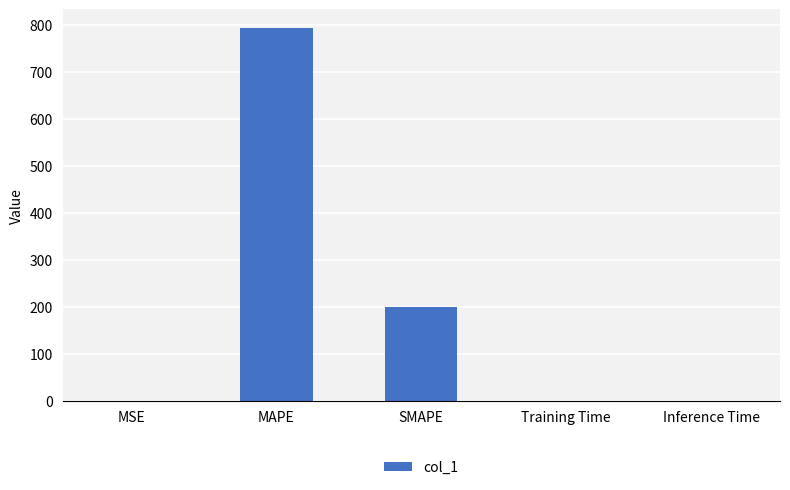

Which has a higher value, MAPE or Inference Time?

MAPE